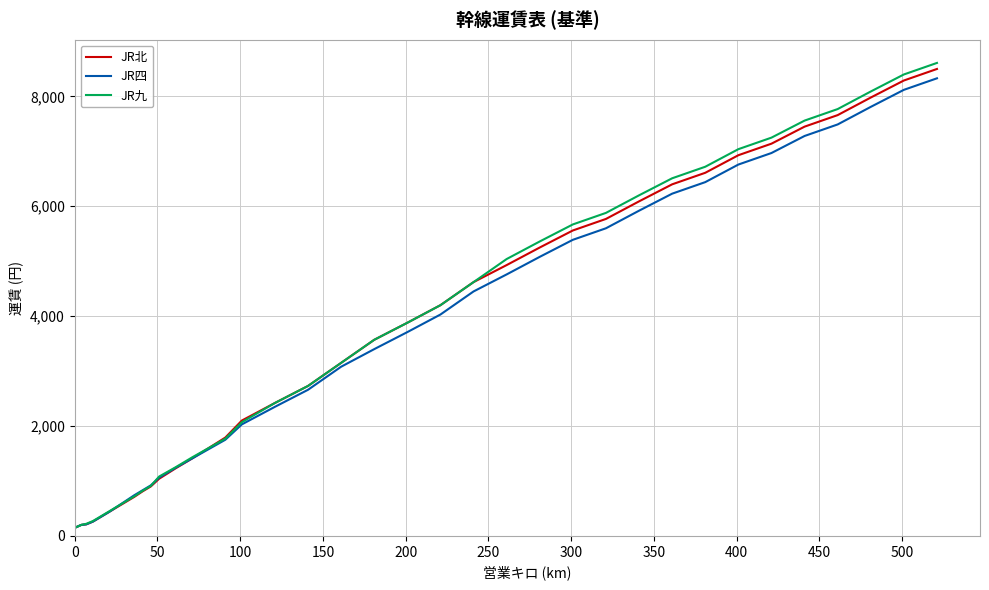

What is the greatest value displayed?

8610